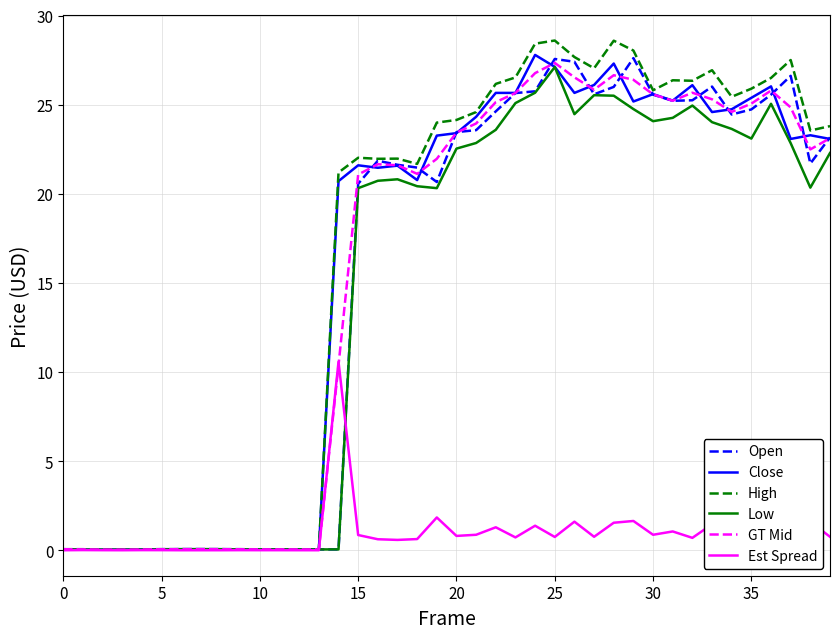

What is the highest value of the High series?

28.6